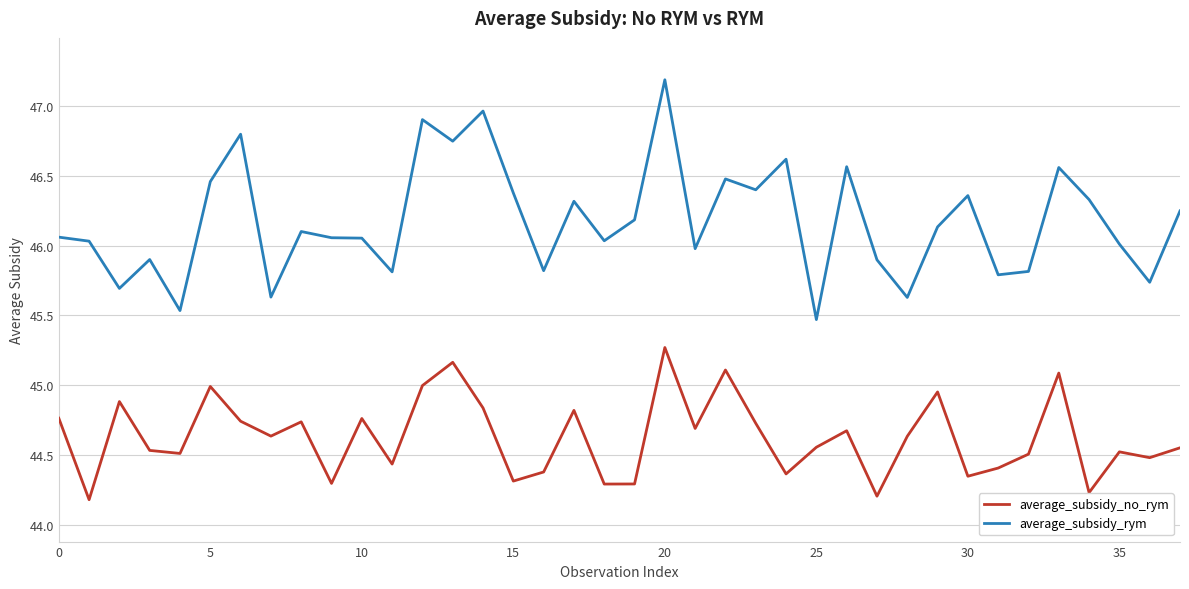

Which series has the largest range (max minus min)?

average_subsidy_rym